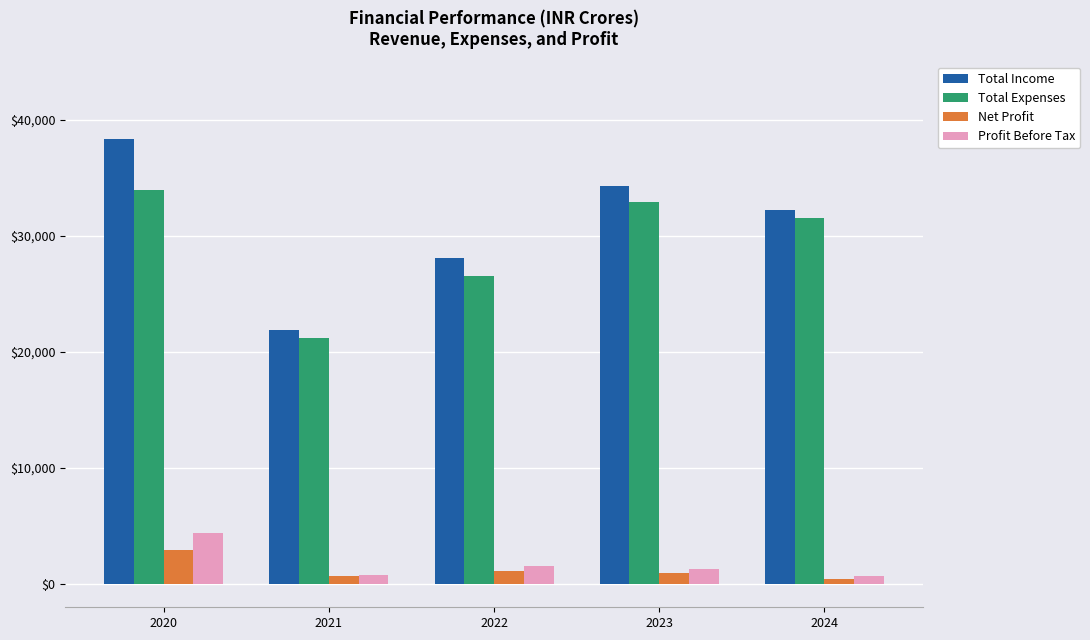

What is the difference between the maximum and minimum values in the Net Profit series?

2429.1